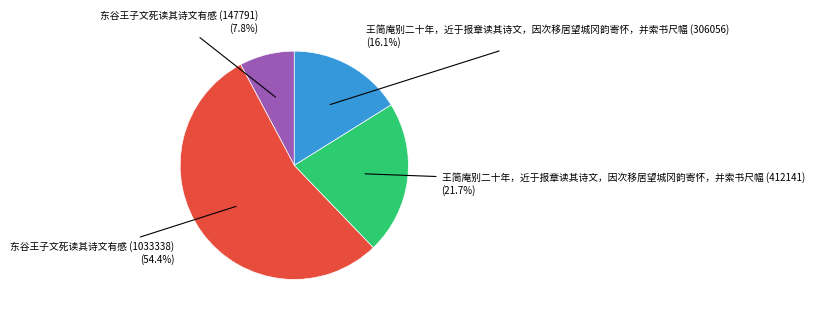

Is there a majority slice in this chart?

Yes